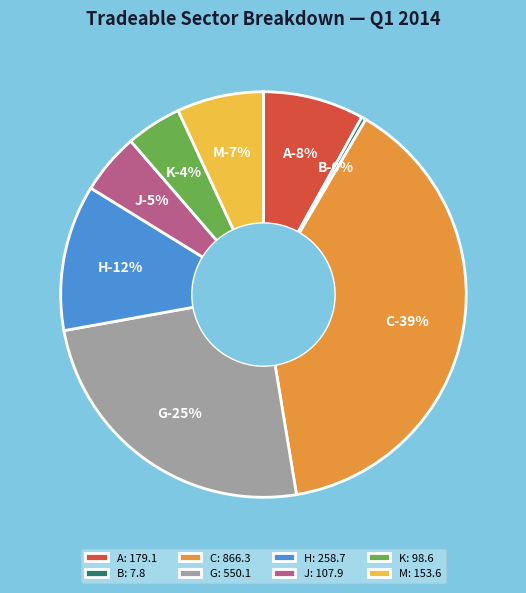

What is the total percentage of Non Tradeable and Tradeable?

100.0%